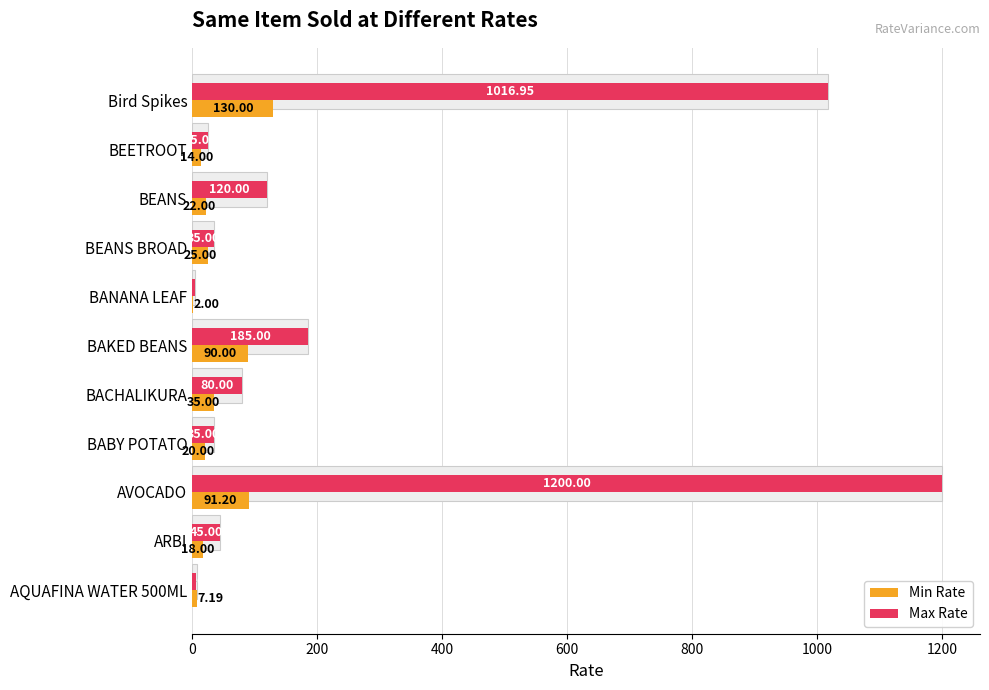

Which series changed the most between BACHALIKURA and Bird Spikes?

Max Rate